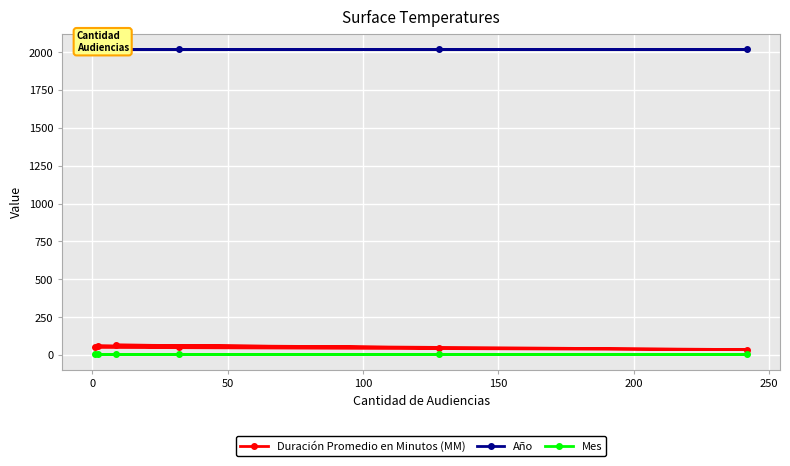

How many data points does each series have?

6